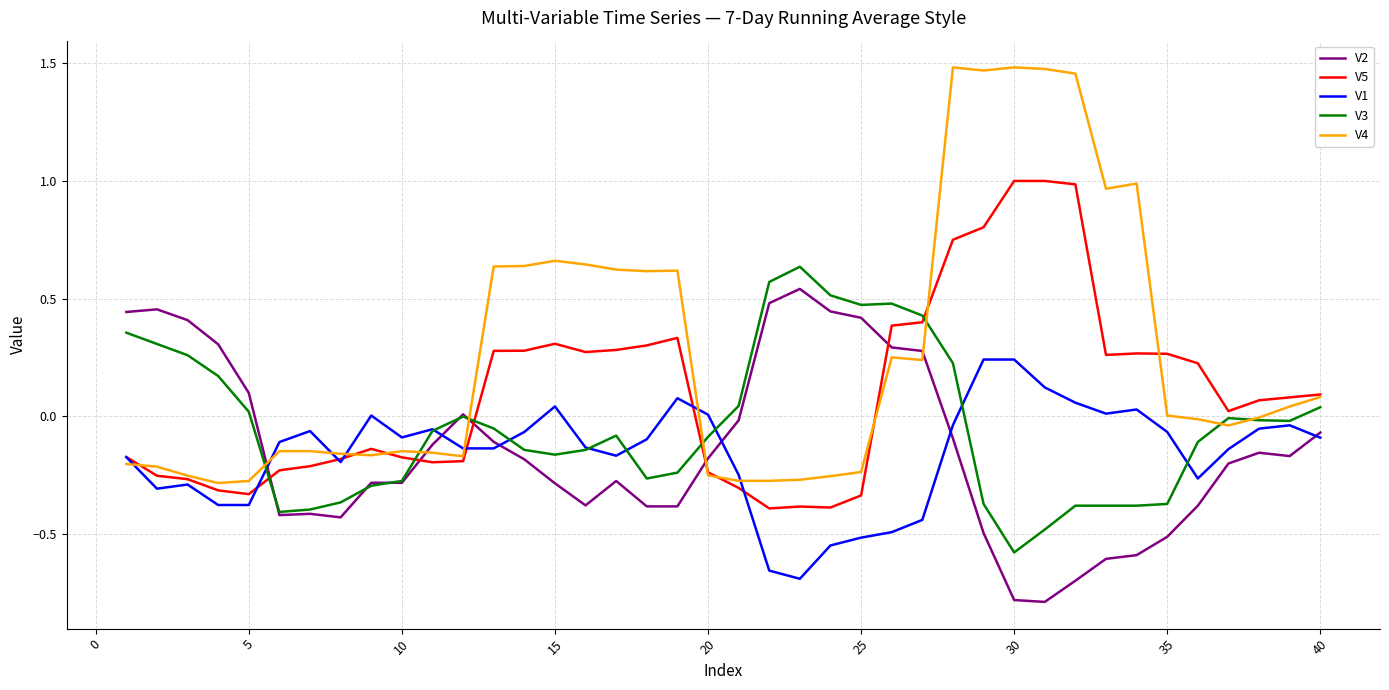

True or false: V5 and V2 intersect in this chart.

True